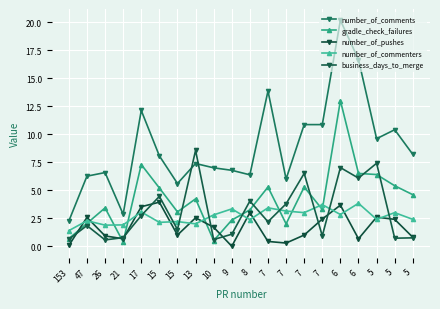

The number_of_comments series shows 10.7 at 7. True or false?

False